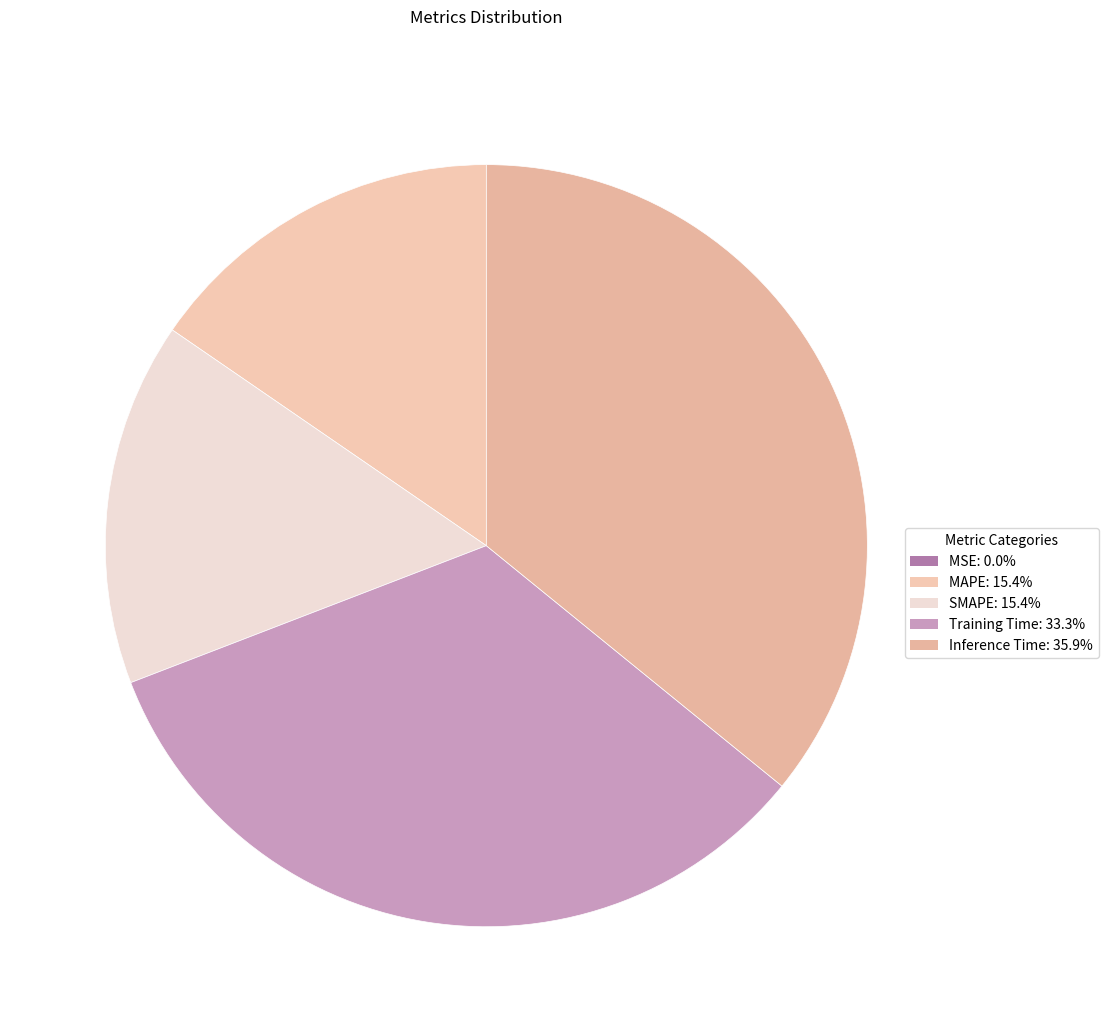

To the nearest percent, what is the average slice percentage?

20%